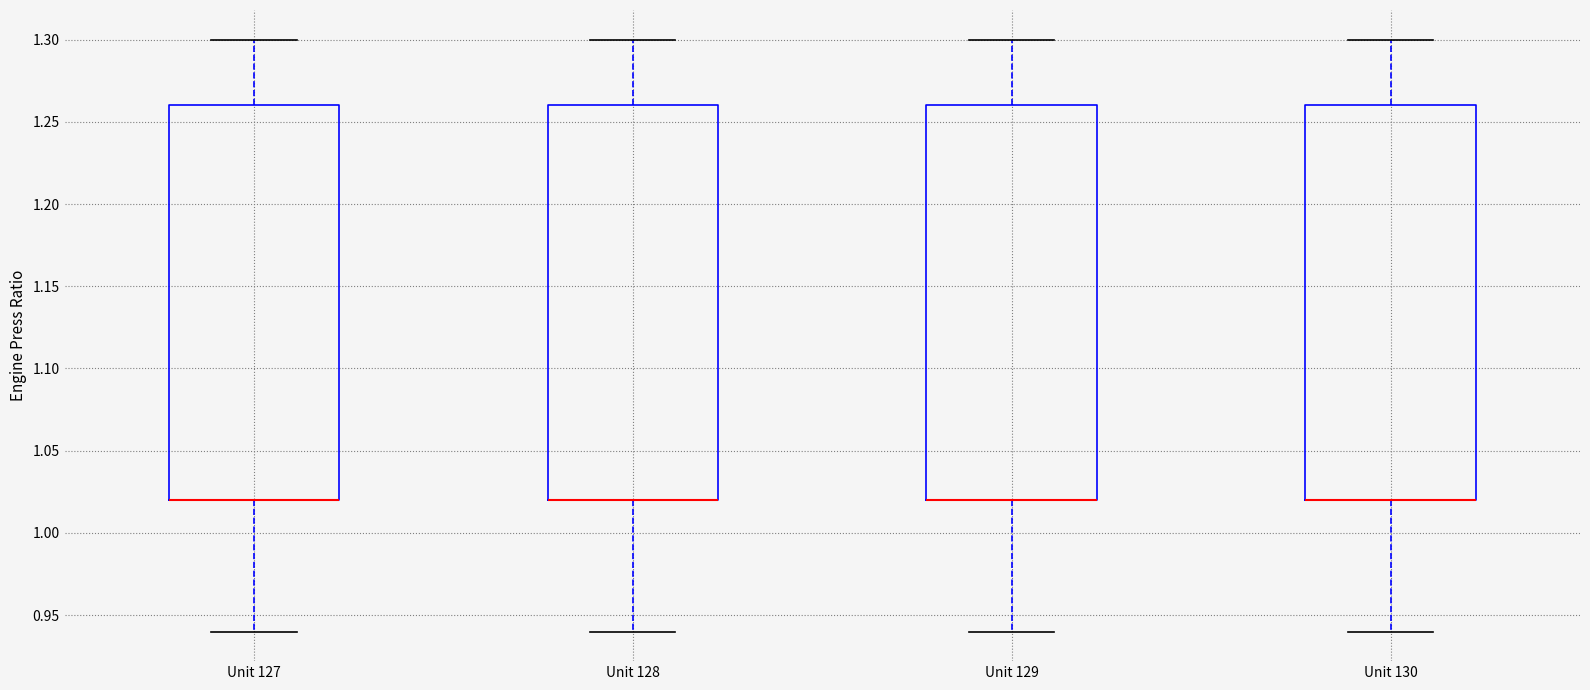

Reading left to right, transcribe this box plot: for each box, give where its median line is, the range the box spans, and where its two whiskers end, as read against the y-axis. The values are not printed on the chart, so give them approximately, as read against the axis.

Unit 127: median 1.02 (drawn on the box's lower edge), box 1.02 to 1.26, whiskers 0.94 to 1.30
Unit 128: median 1.02 (drawn on the box's lower edge), box 1.02 to 1.26, whiskers 0.94 to 1.30
Unit 129: median 1.02 (drawn on the box's lower edge), box 1.02 to 1.26, whiskers 0.94 to 1.30
Unit 130: median 1.02 (drawn on the box's lower edge), box 1.02 to 1.26, whiskers 0.94 to 1.30